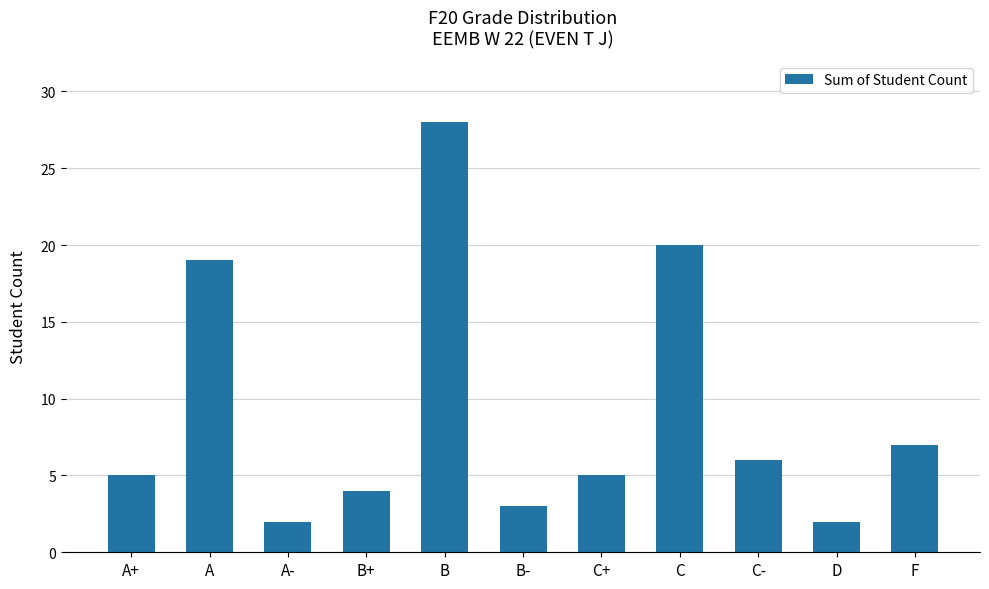

Which category has the highest value across all series?

B